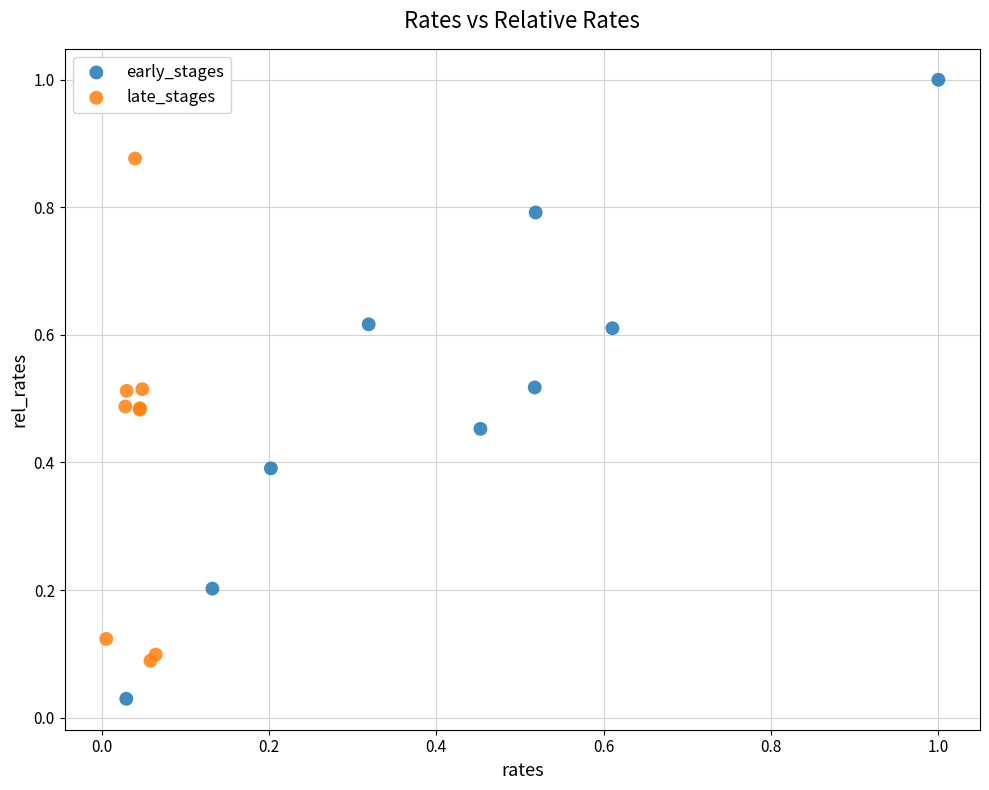

Which series has the largest Y range (max minus min)?

early_stages